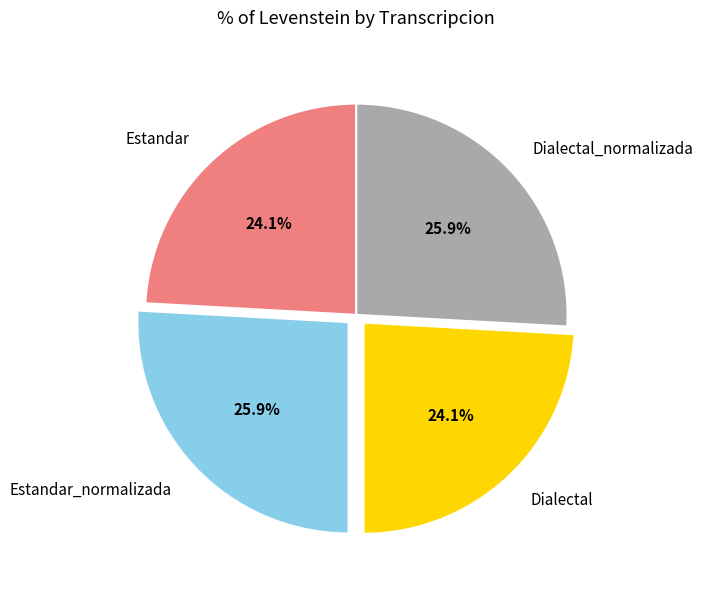

To the nearest percent, what is the combined percentage of Dialectal_normalizada and Estandar_normalizada?

52%